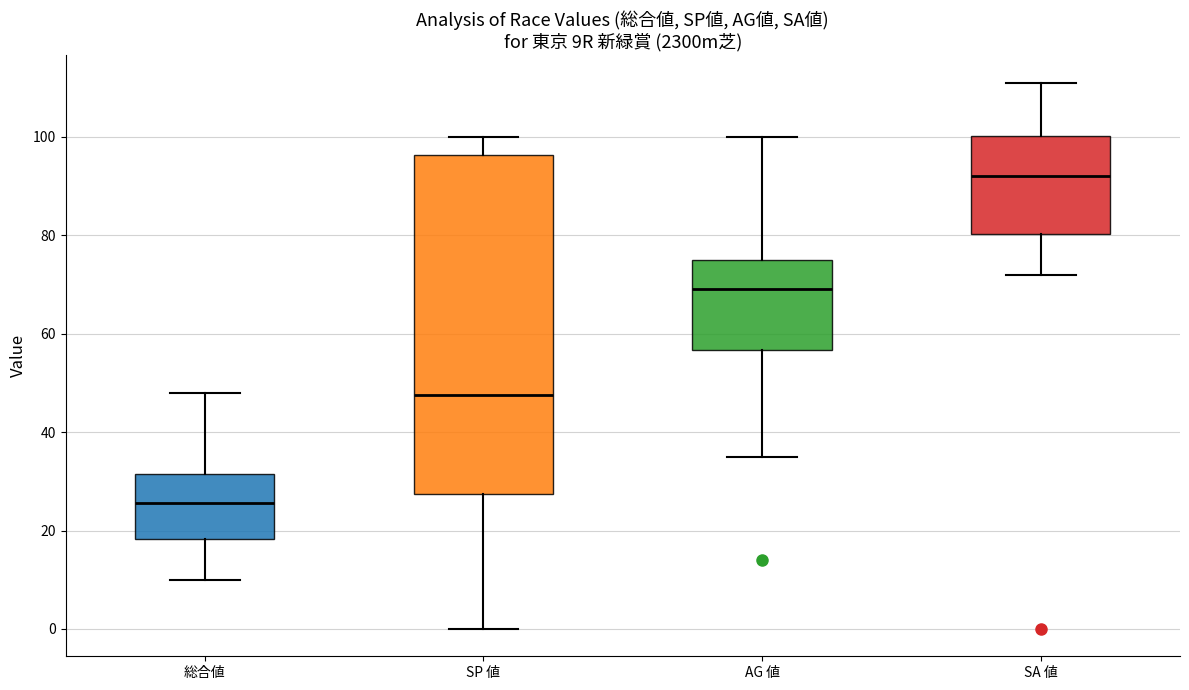

Where does the upper whisker of the box for 総合値 end on the y-axis? The values are not printed on the chart, so give them approximately, as read against the axis.

48